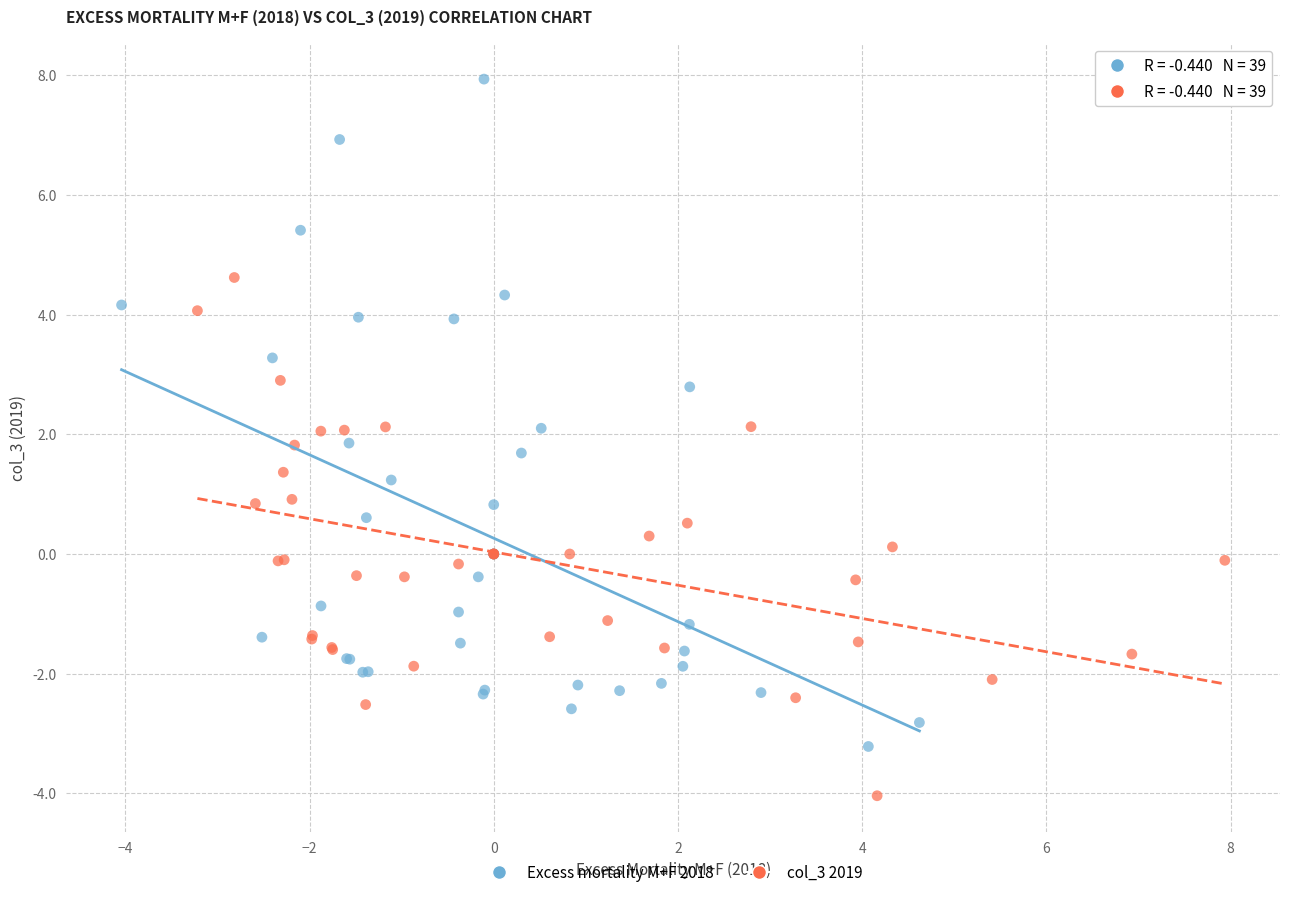

Which series contains the lowest Y value?

col_3 2019